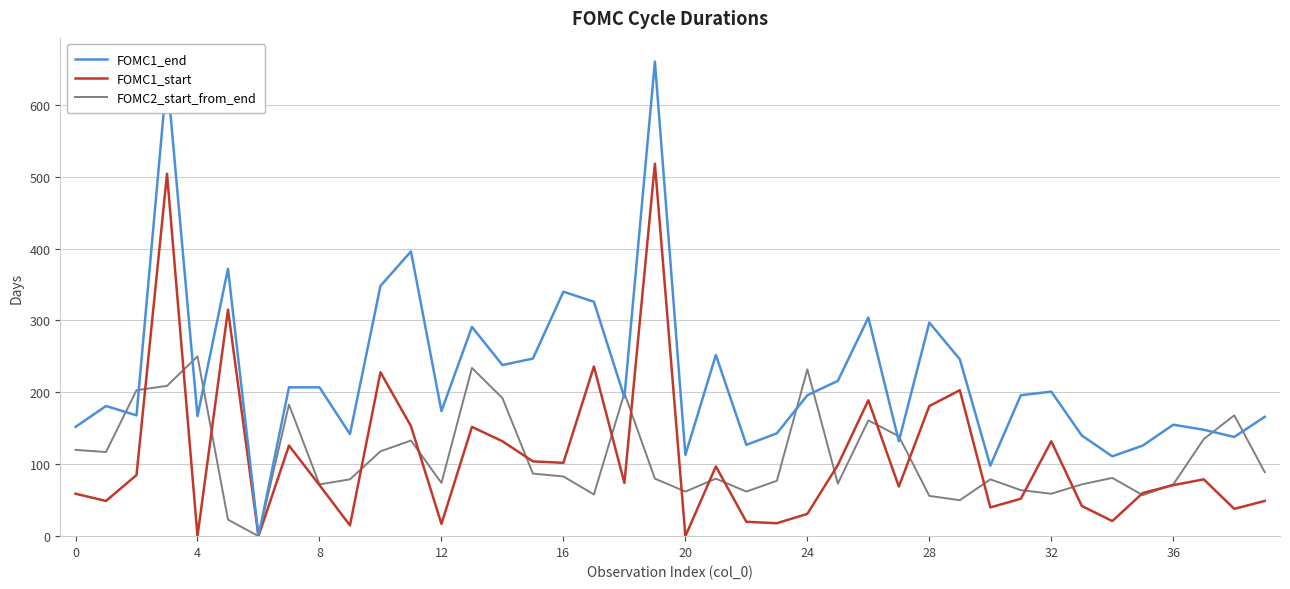

Which series has the largest range (max minus min)?

FOMC1_end